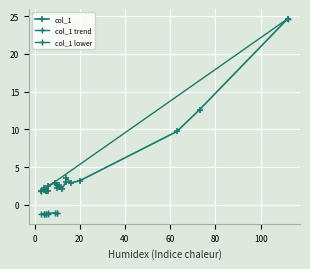

The chart shows a value of 3.5 at 11. True or false?

False